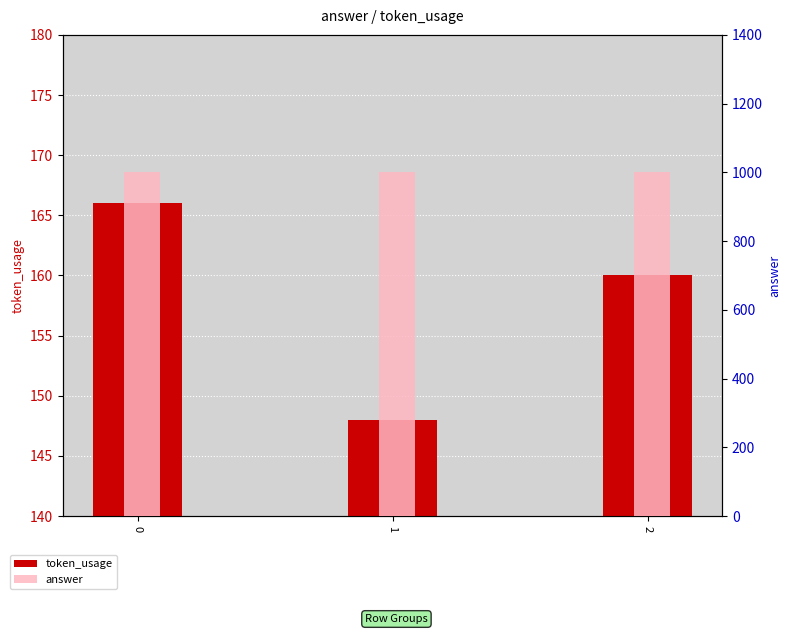

What is the value of the token_usage bar at the 1st from the left?

166